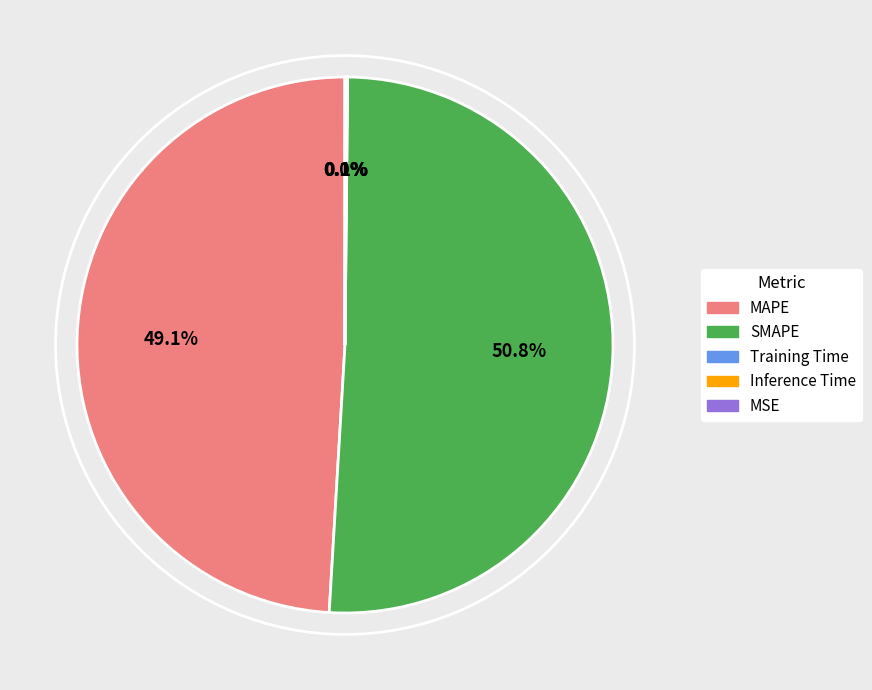

What is the ratio of the value at SMAPE to the value at MAPE?

1.0